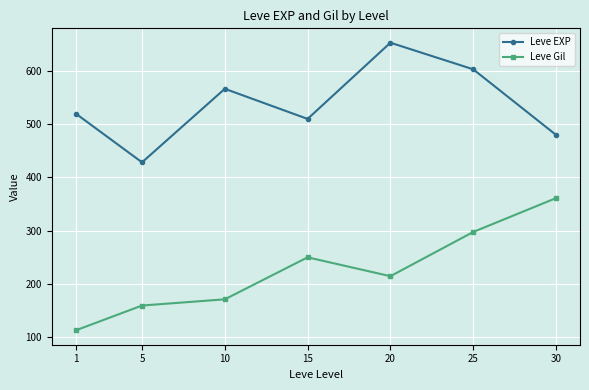

At which label does Leve Gil reach its peak?

30